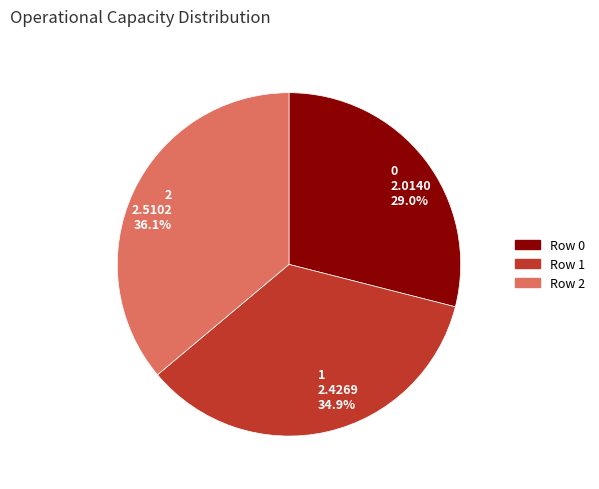

What is the largest slice in the pie chart?

2